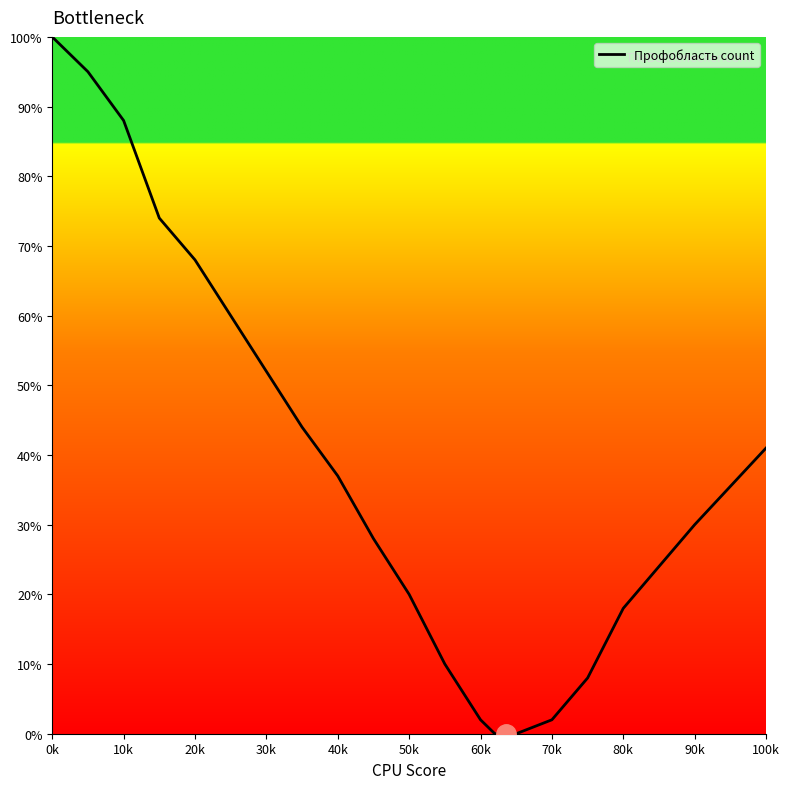

How many lines are shown in the chart?

1